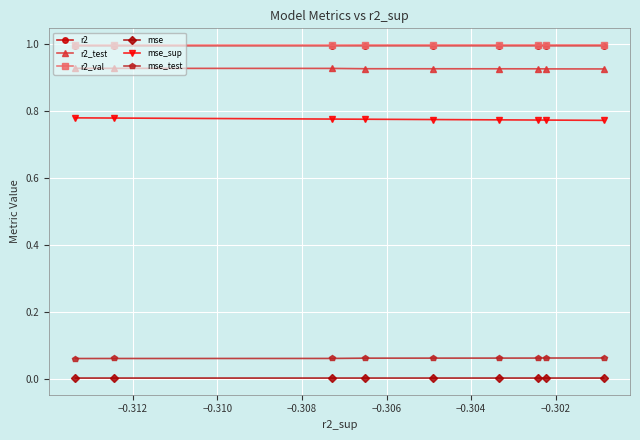

How many series are shown in this chart?

6